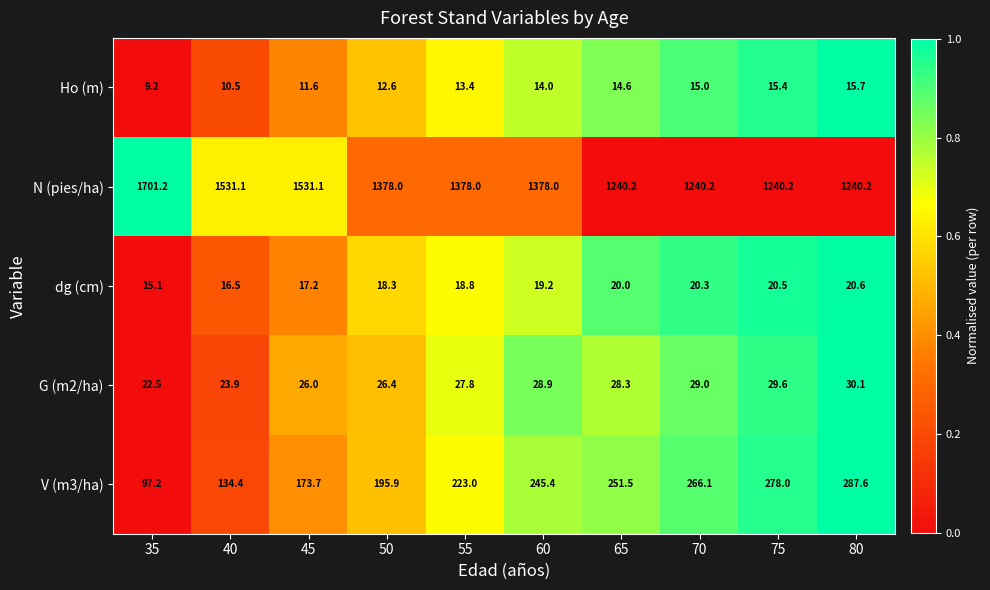

Which series has the largest total across all categories?

N (pies/ha)